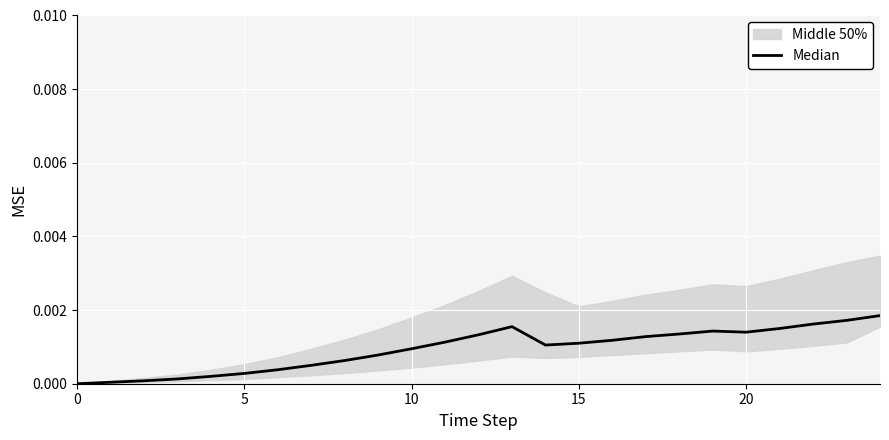

How many data points does each series have?

25